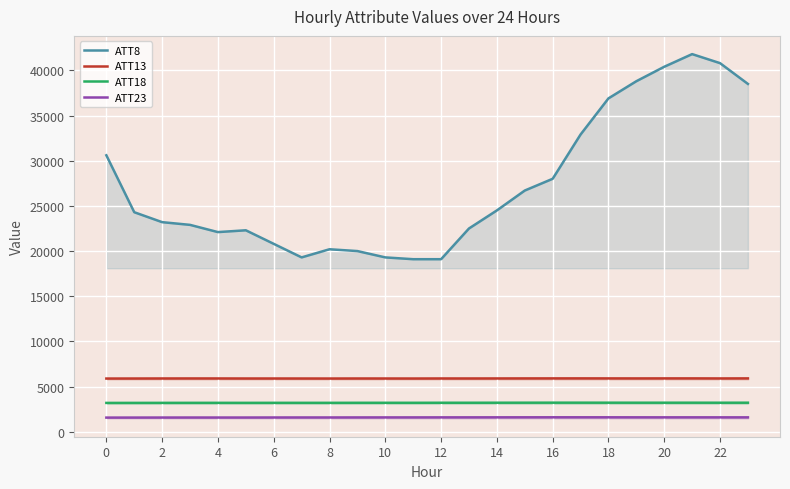

What is the difference between the ATT23 values at 14 and 2?

22.1